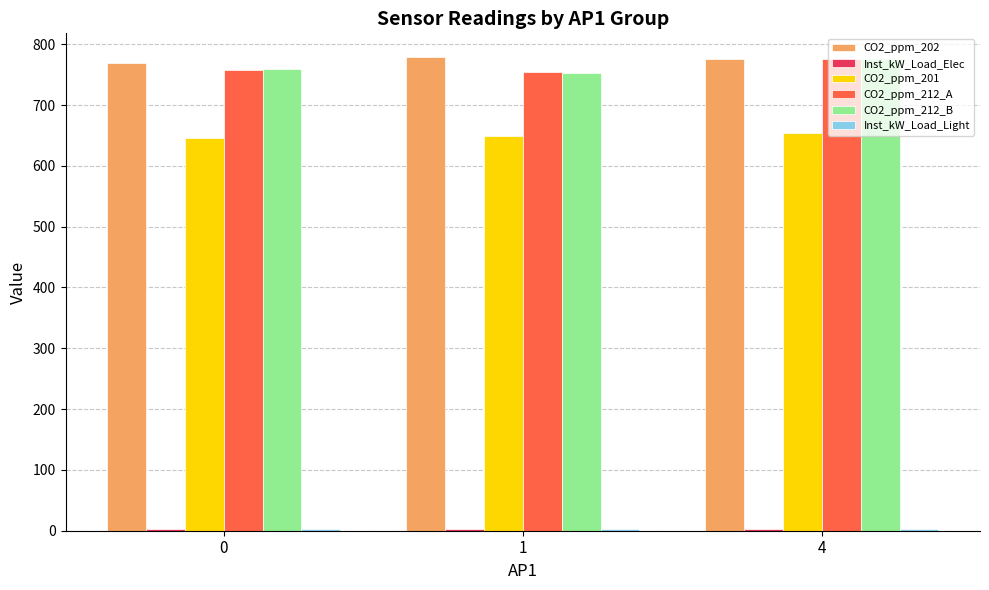

What is the value of the CO2_ppm_201 bar at the 2nd from the left?

649.6